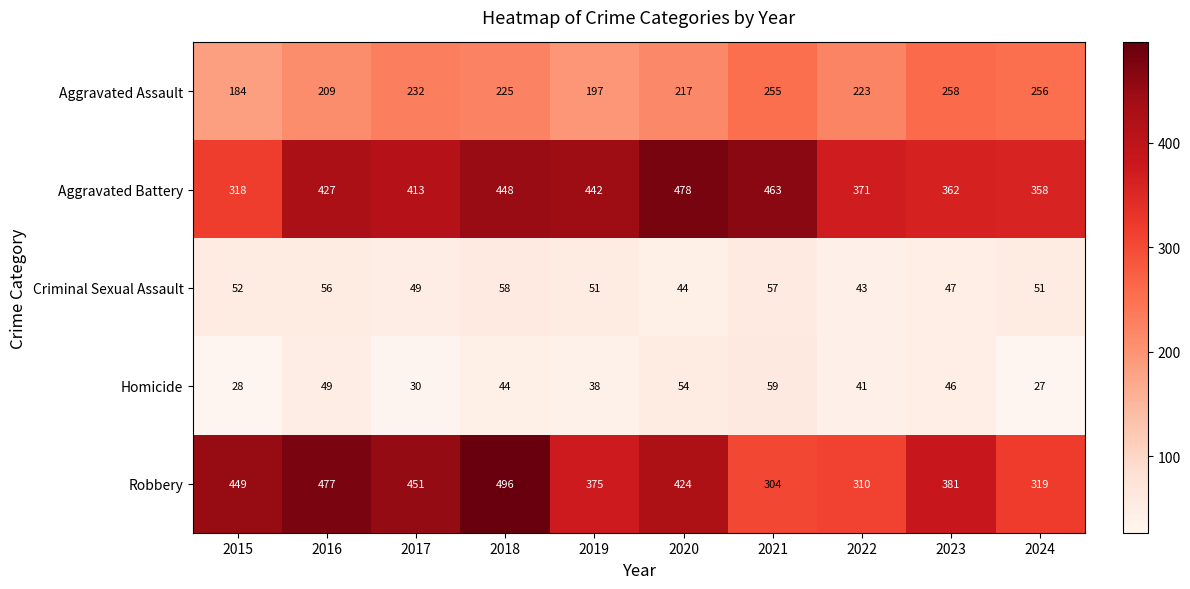

What is the total value across all series at 2017?

1175